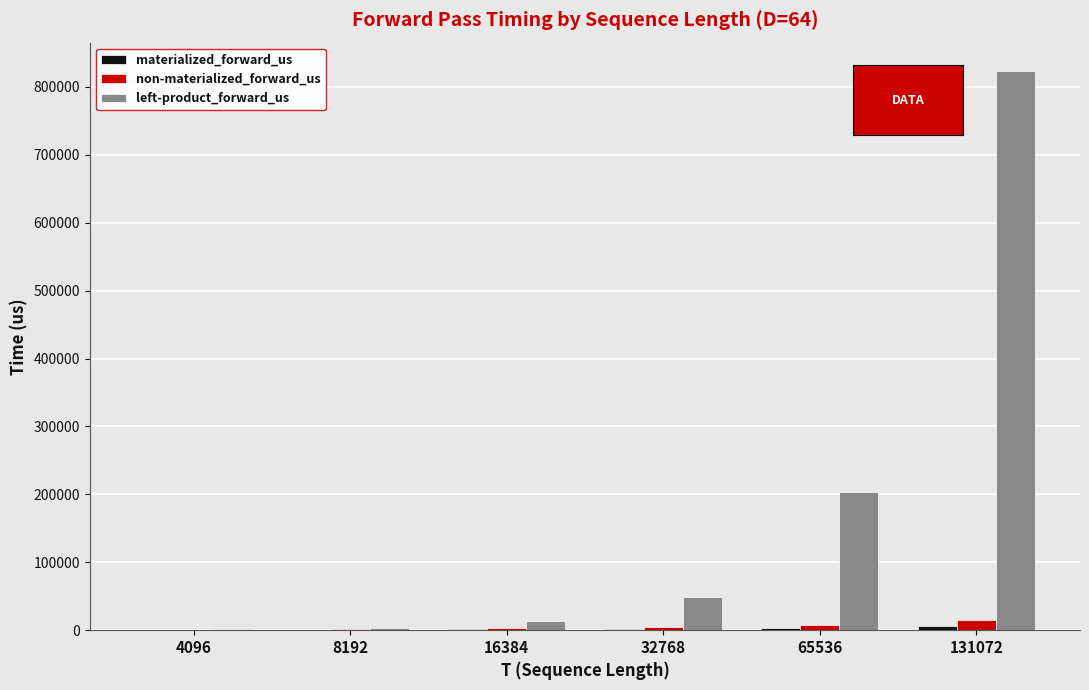

Which category has the highest value across all series?

131072